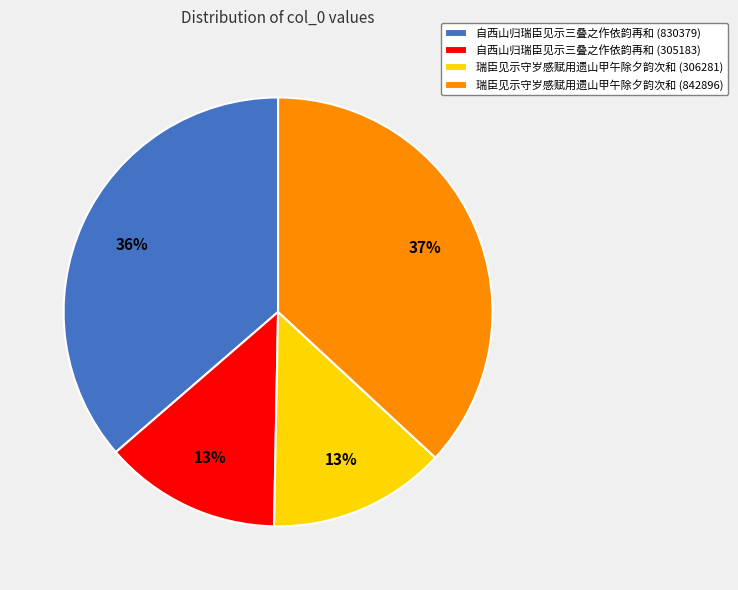

Between 自西山归瑞臣见示三叠之作依韵再和 (830379) and 瑞臣见示守岁感赋用遗山甲午除夕韵次和 (306281), which is larger?

自西山归瑞臣见示三叠之作依韵再和 (830379)